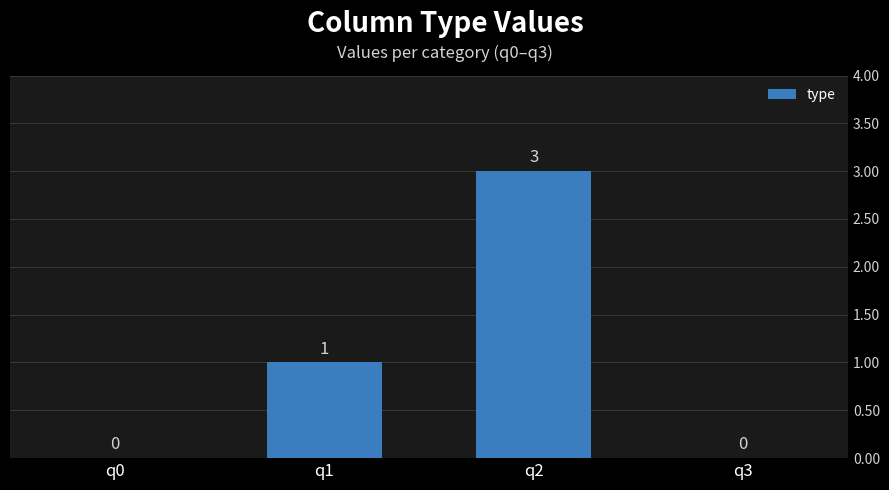

Count the values in the range 0 to 3.

4